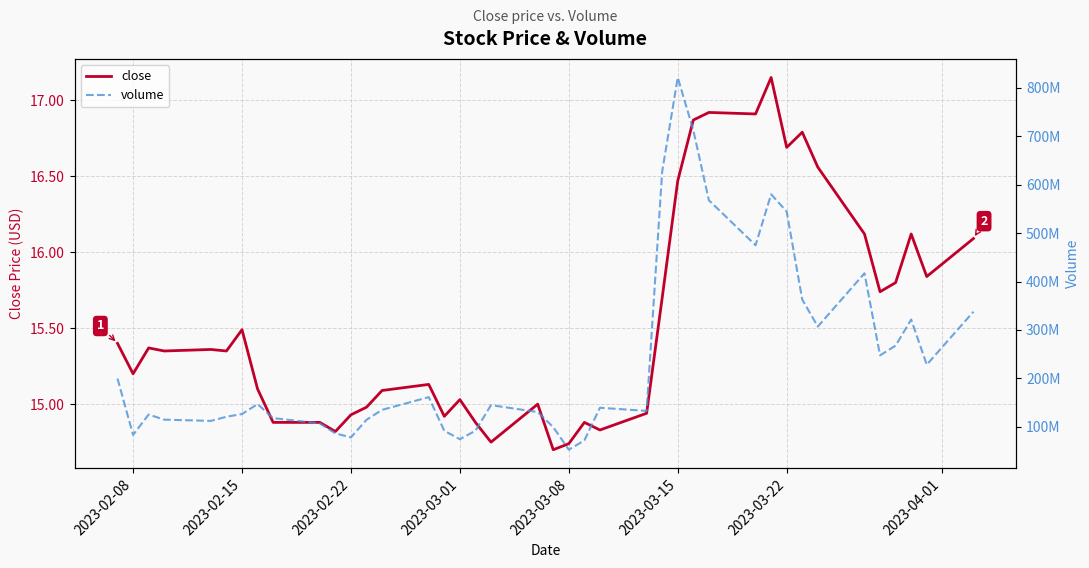

What is the value of the close point at the 6th from the left?

15.3